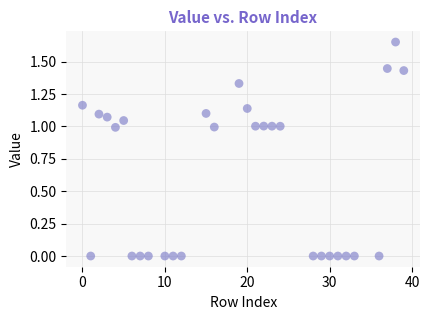

What is the range of X values (max minus min)?

39.0